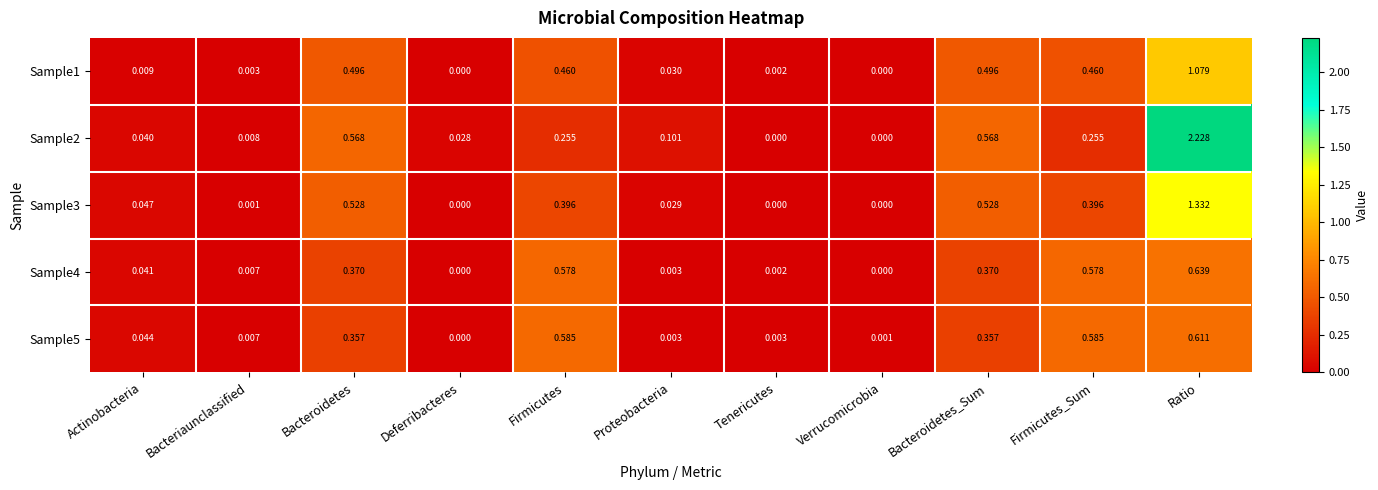

Which category has the highest value across all series?

Ratio